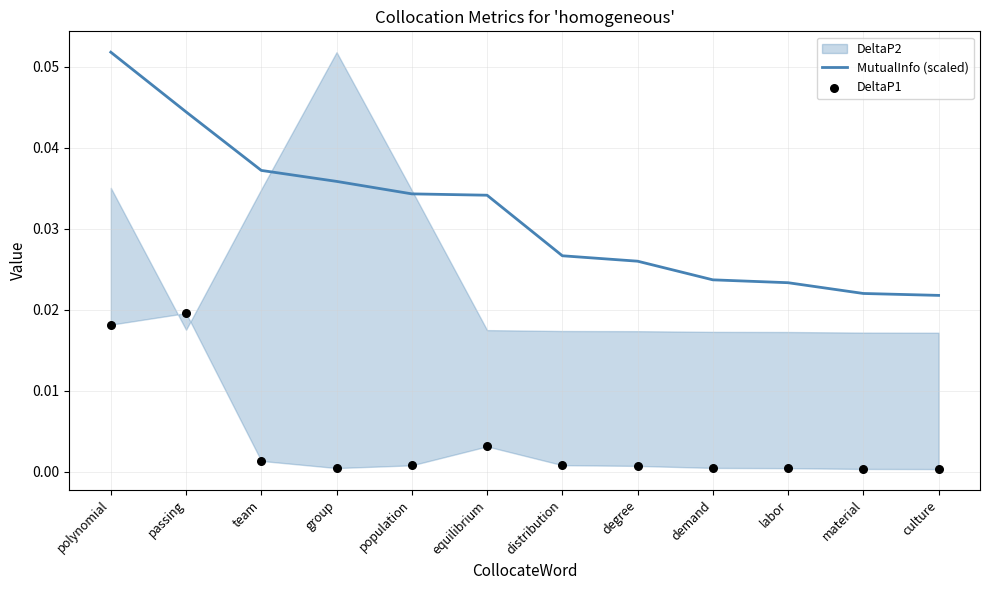

Which series contains the lowest Y value?

DeltaP1